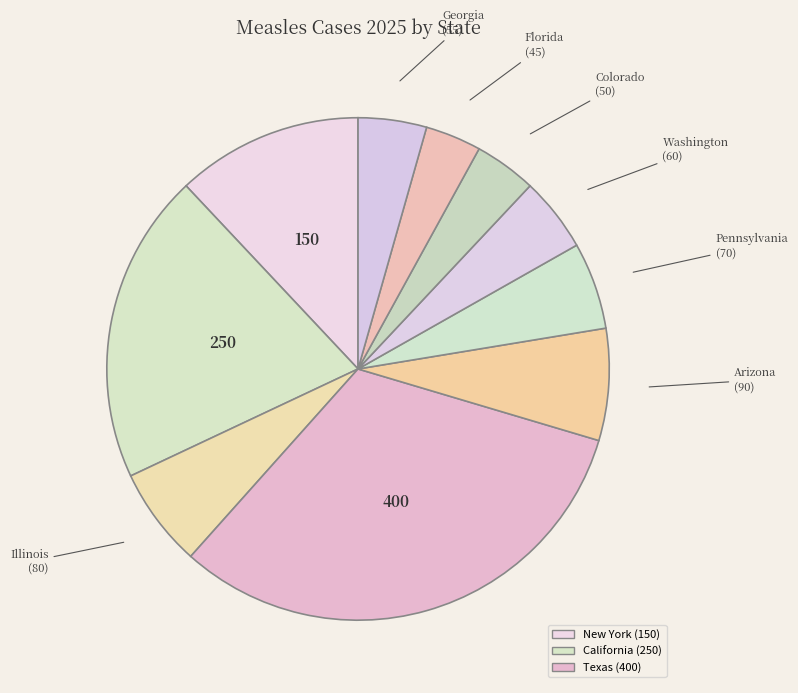

How many slices are in this pie chart?

10